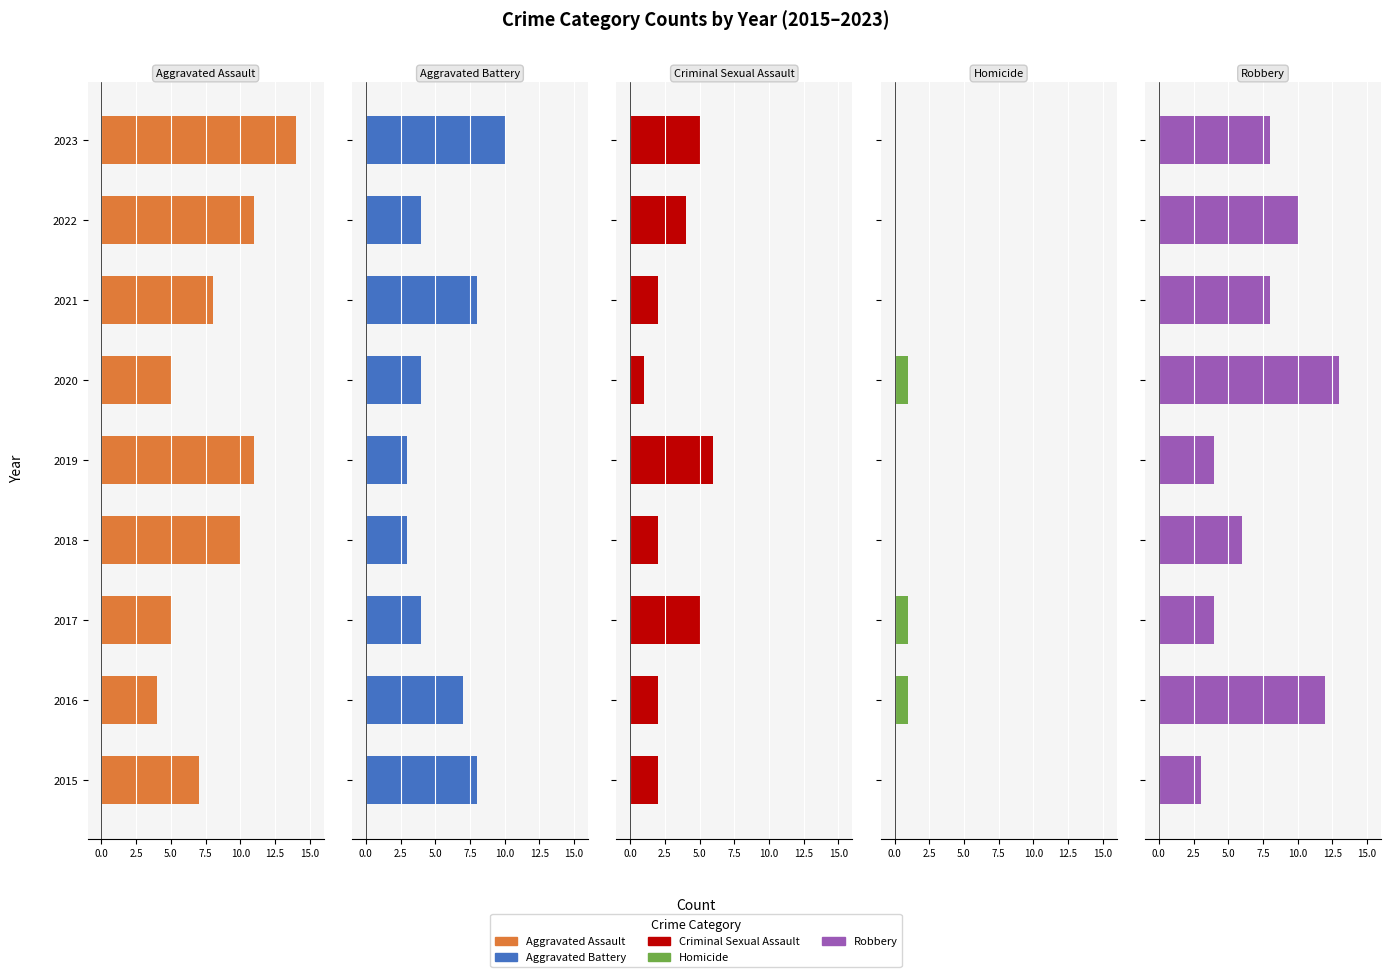

Which series reaches the minimum Y coordinate?

Homicide